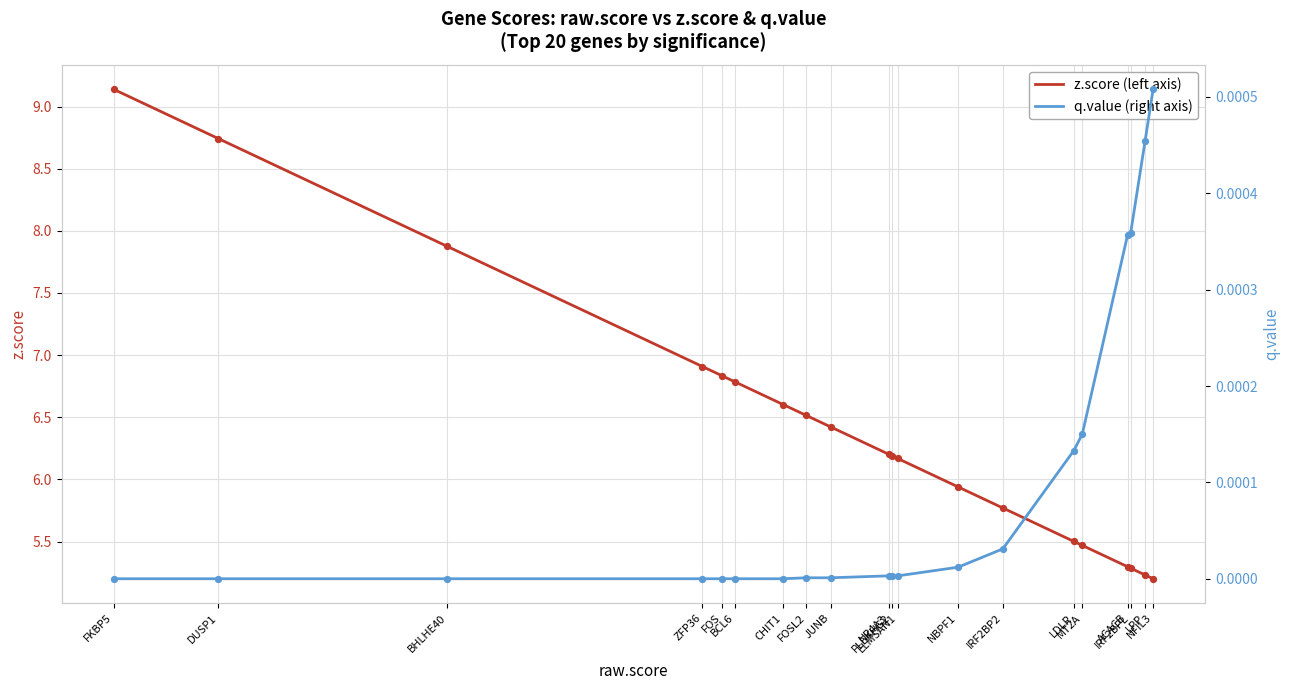

Which series has the largest total across all categories?

z.score